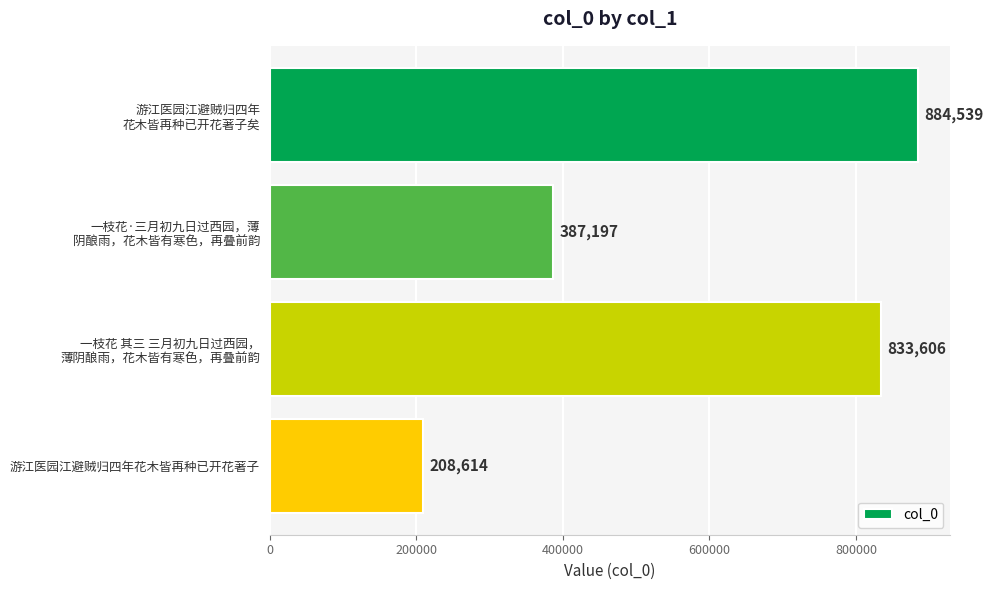

Is it true that the value at 游江医园江避贼归四年花木皆再种已开花著子 is 208614?

True